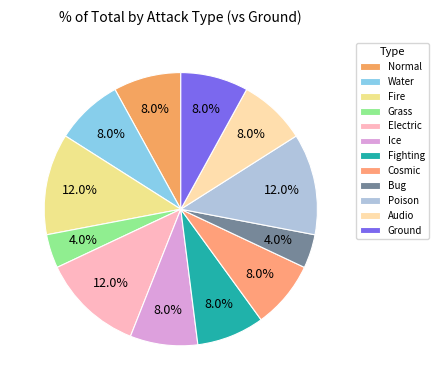

Which slice is the largest?

Fire